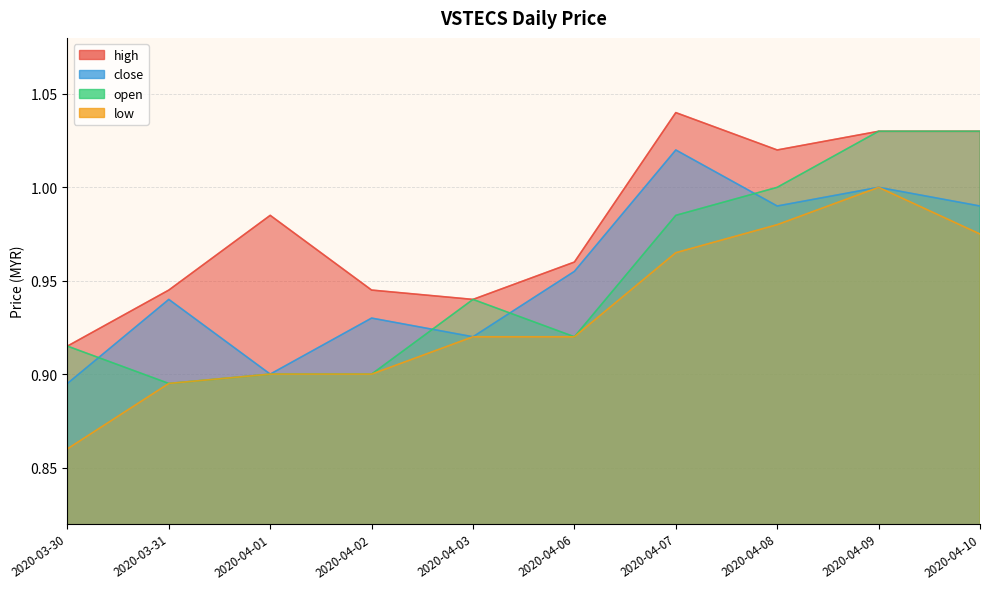

True or false: high has more than 0 interior local peaks.

True